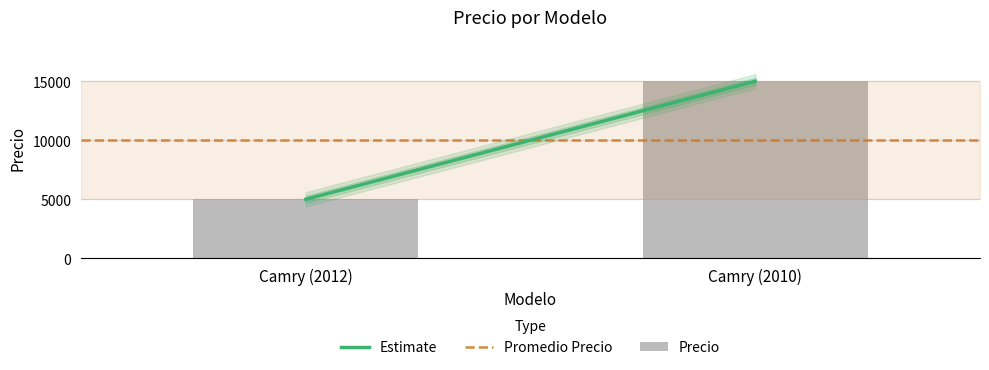

What is the sum of the values at Camry (2010) and Camry (2012)?

20000